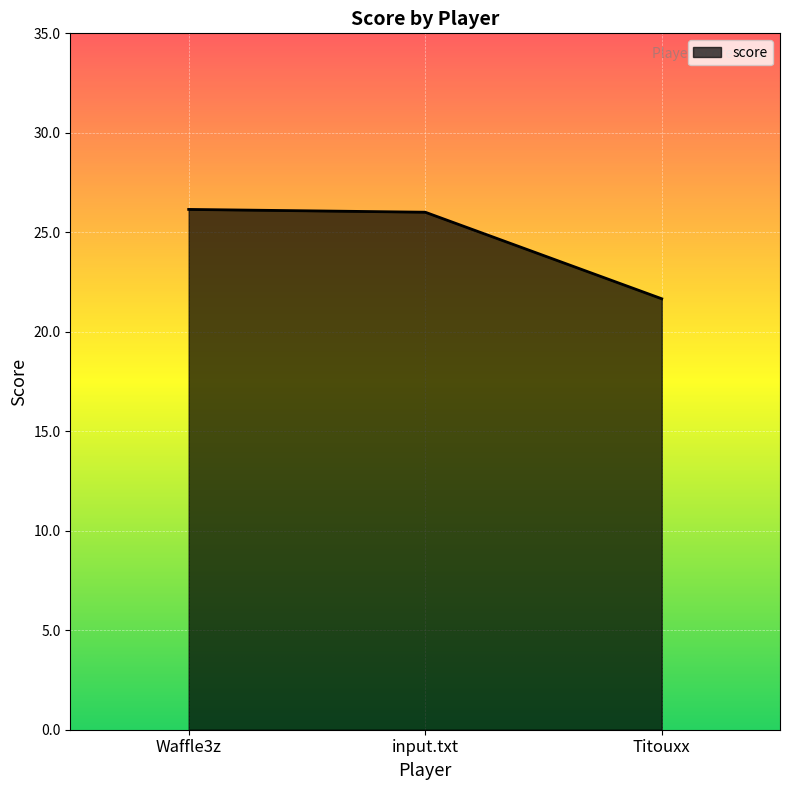

What is the smallest value displayed?

21.7